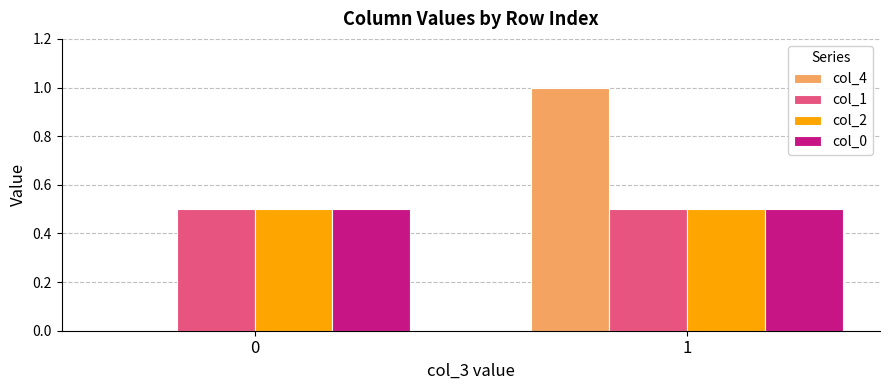

True or false: col_4 has a value of 0.7 at 1.

False